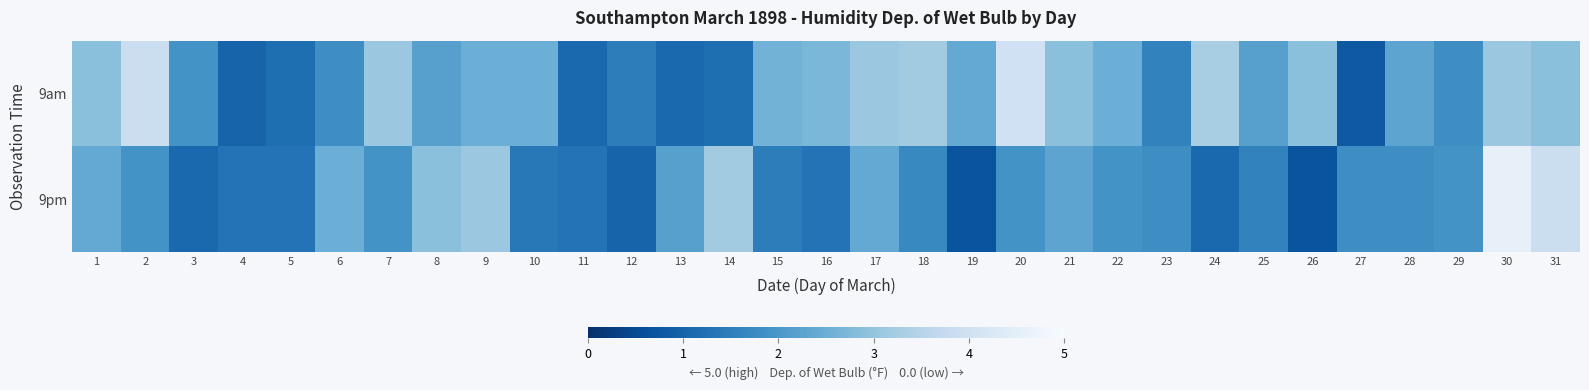

Reading right to left, transcribe all the data shown in this chart.

9am: 31=2.9	30=3.1	29=1.8	28=2.3	27=0.8	26=2.9	25=2.2	24=3.3	23=1.6	22=2.5	21=2.9	20=4.0	19=2.4	18=3.2	17=3.1	16=2.7	15=2.6	14=1.2	13=1.1	12=1.5	11=1.1	10=2.5	9=2.5	8=2.2	7=3.1	6=1.8	5=1.2	4=1.0	3=1.9	2=3.9	1=2.9
9pm: 31=3.9	30=4.6	29=1.9	28=1.8	27=1.8	26=0.7	25=1.6	24=1.1	23=1.8	22=1.9	21=2.3	20=1.9	19=0.7	18=1.7	17=2.4	16=1.3	15=1.5	14=3.2	13=2.2	12=1.0	11=1.3	10=1.4	9=3.1	8=2.9	7=1.9	6=2.5	5=1.3	4=1.3	3=1.1	2=1.9	1=2.4